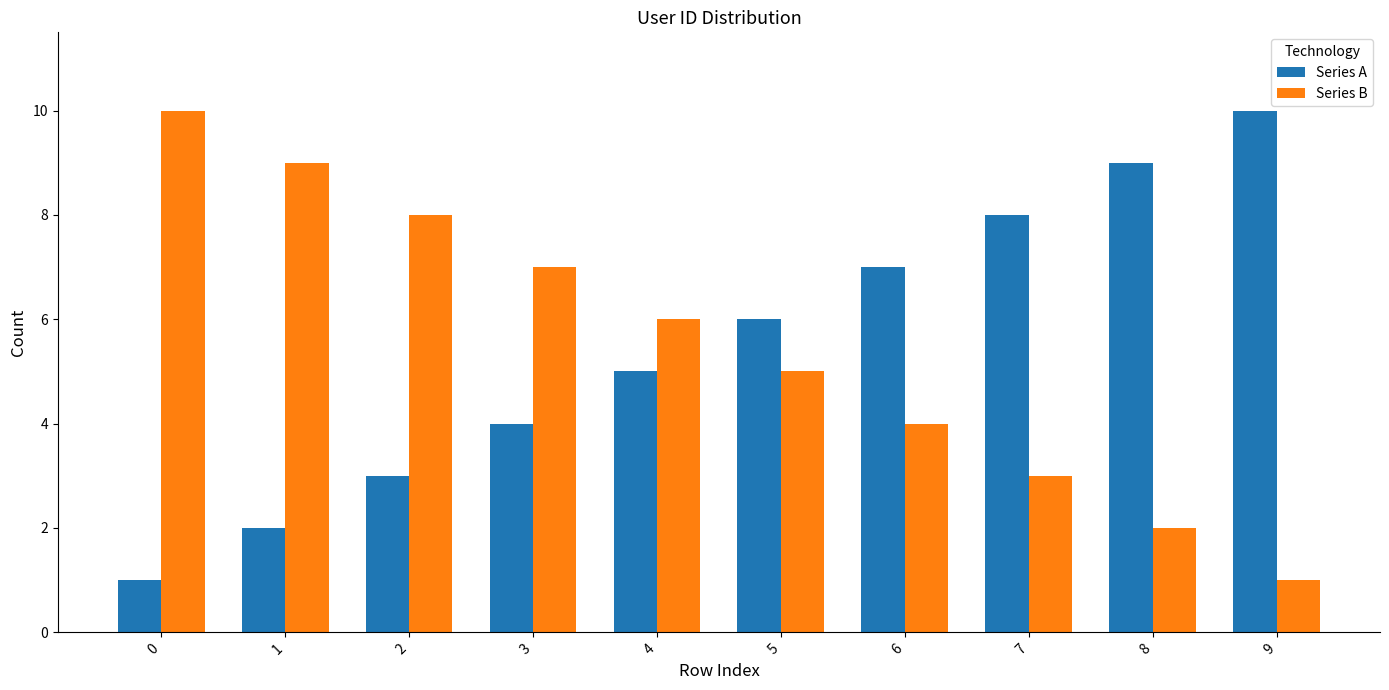

What are all the series names shown in the legend?

Series A, Series B